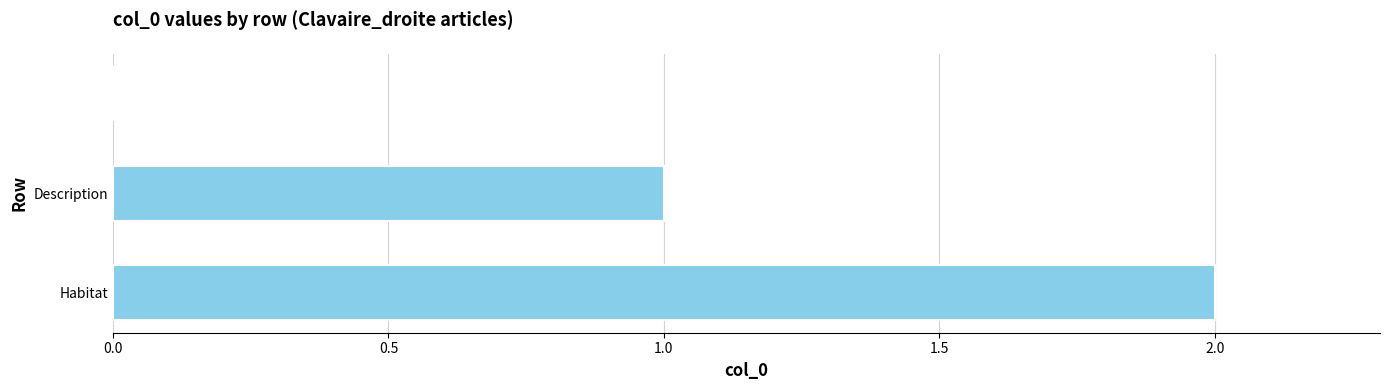

How many distinct data groups are displayed?

1